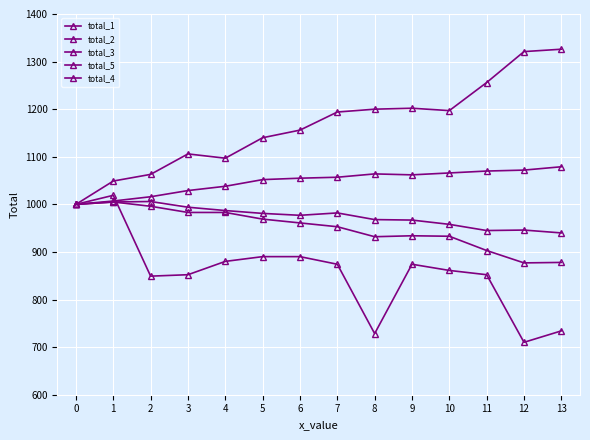

Does the chart have visible grid lines?

Yes